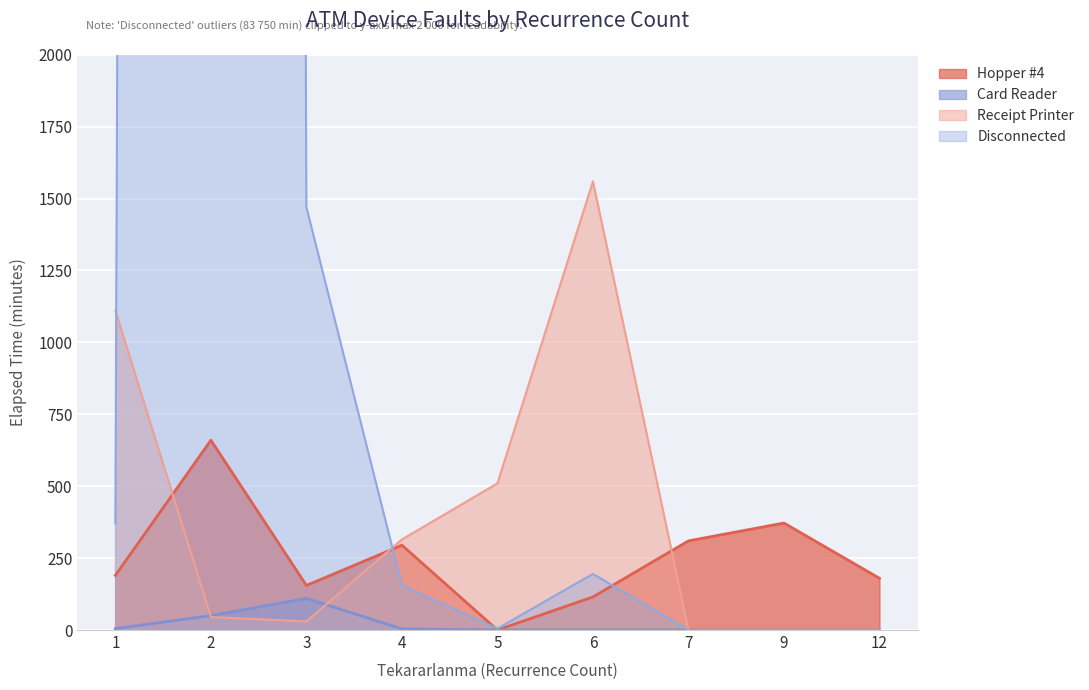

At how many categories does at least one series exceed 11871?

1